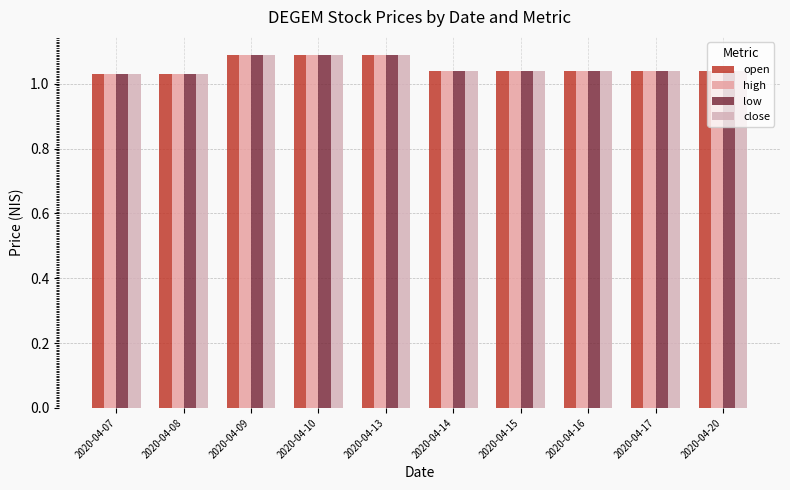

Which series changed the most between 2020-04-10 and 2020-04-20?

open